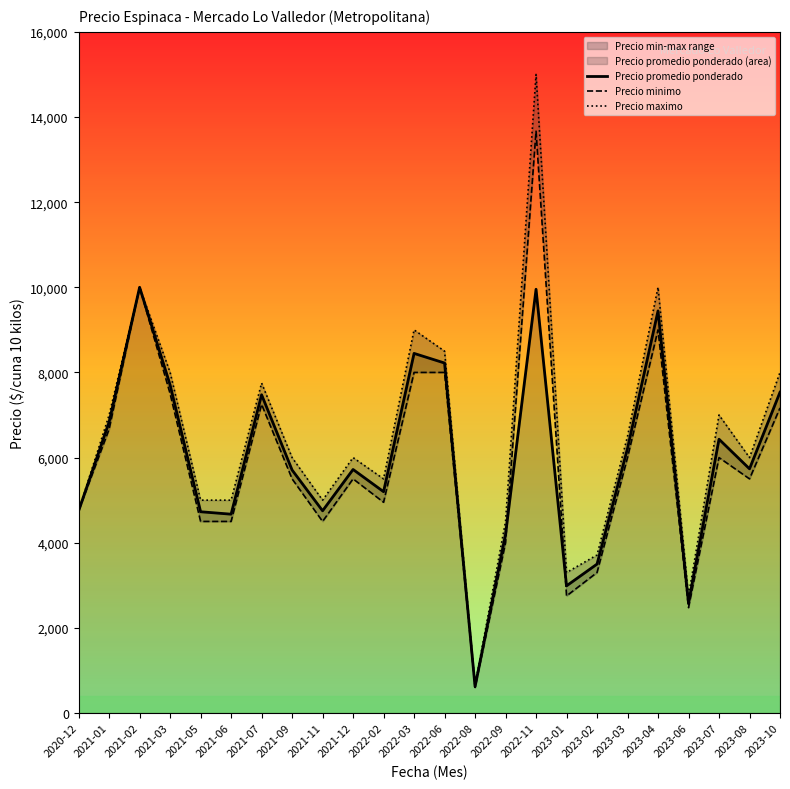

How many lines are shown in the chart?

3